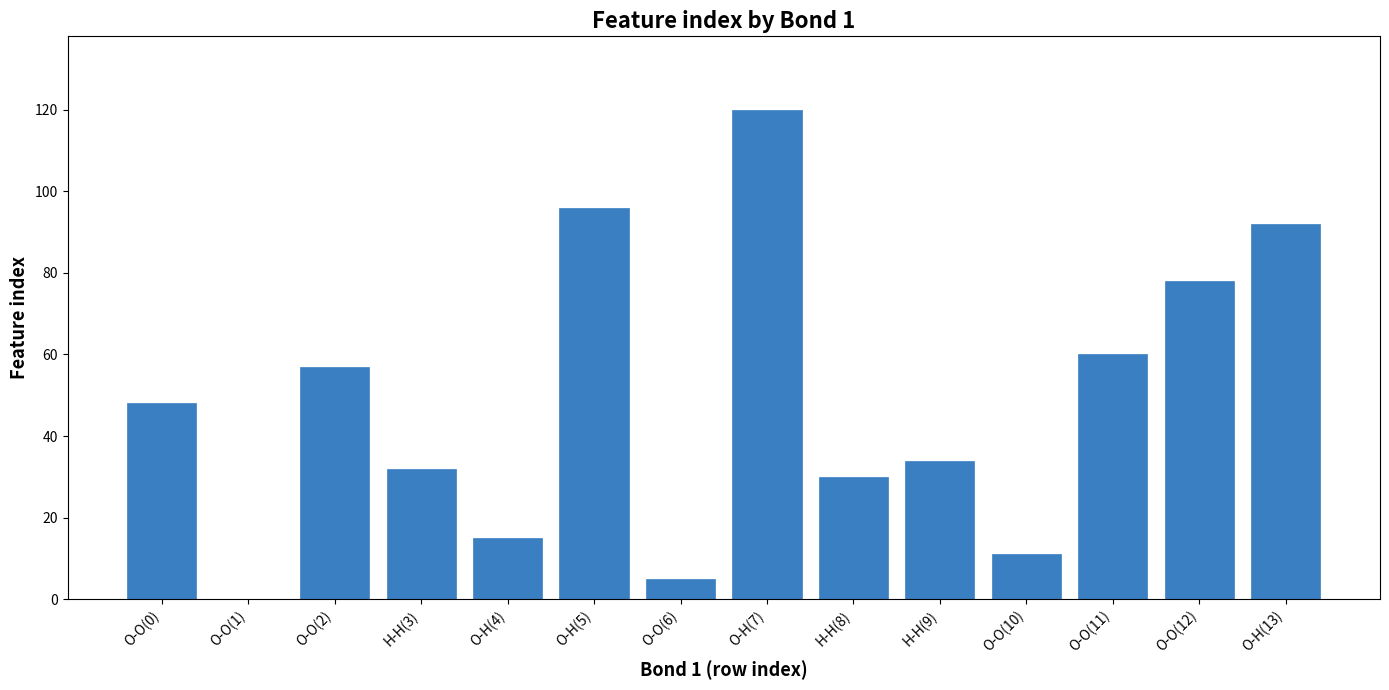

How many positive values are there?

13